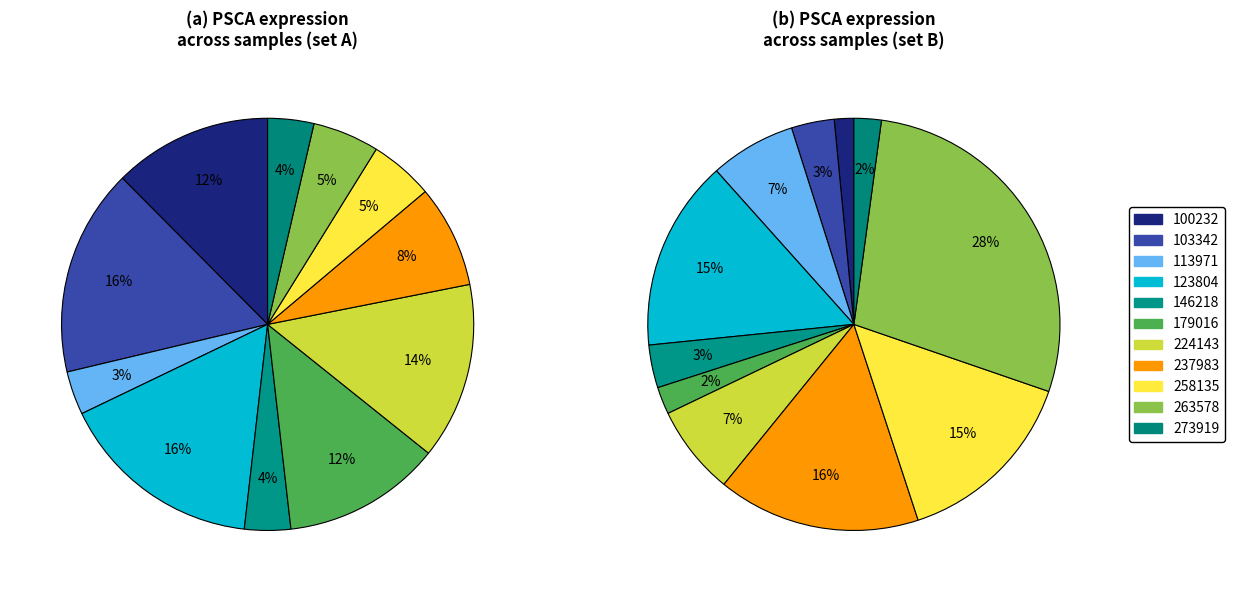

Which category has the biggest portion of the pie?

103342